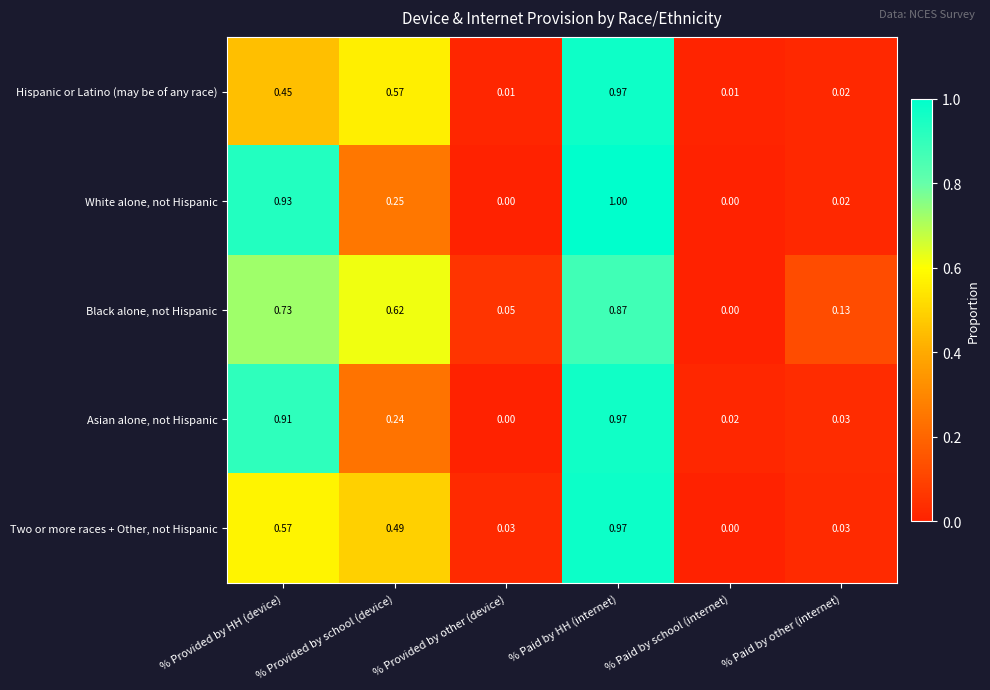

At which label is Black alone, not Hispanic closest to 0?

% Paid by school (internet)